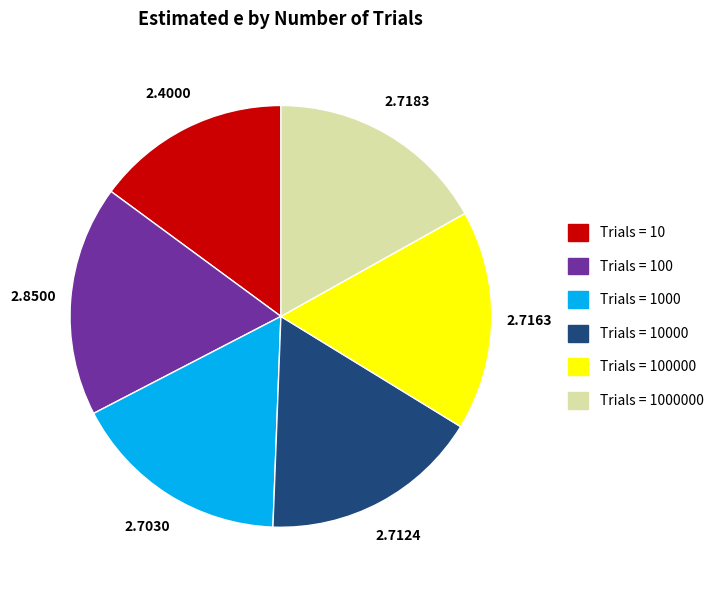

Is there a majority slice in this chart?

No